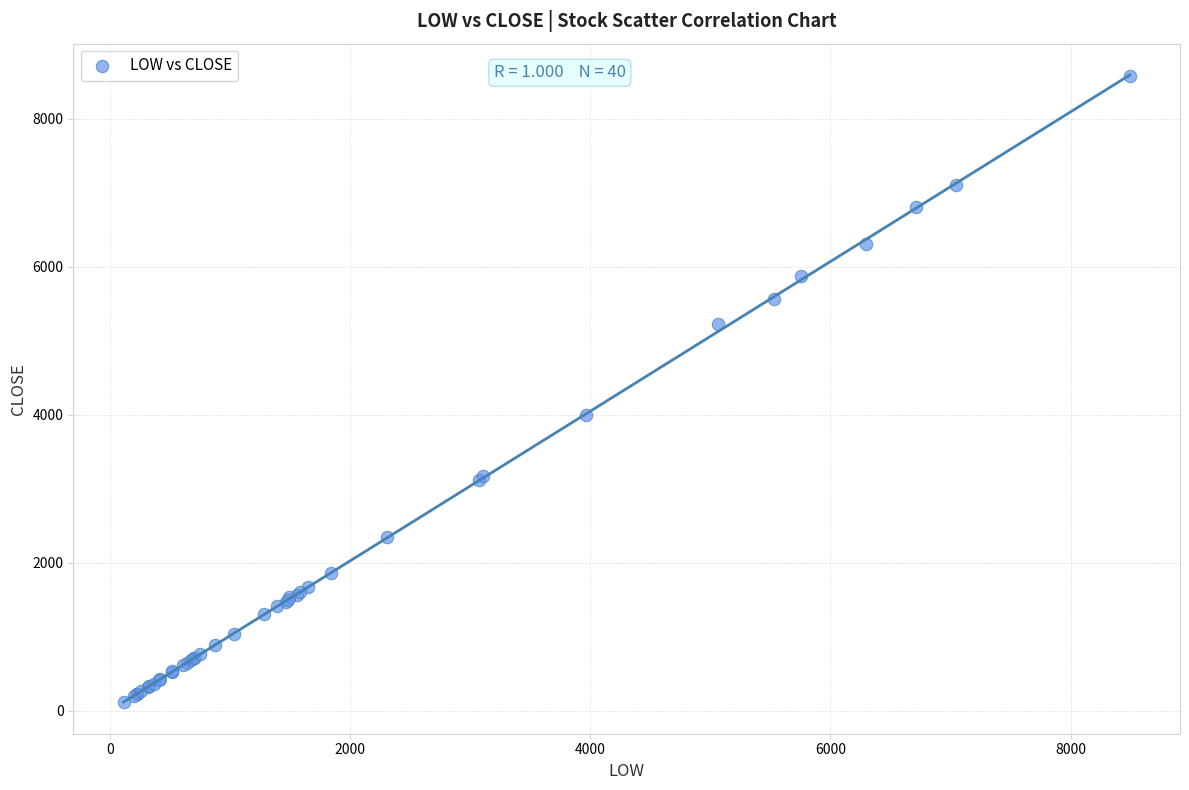

What Y value in the scatter plot is closest to 4341?

4000.6